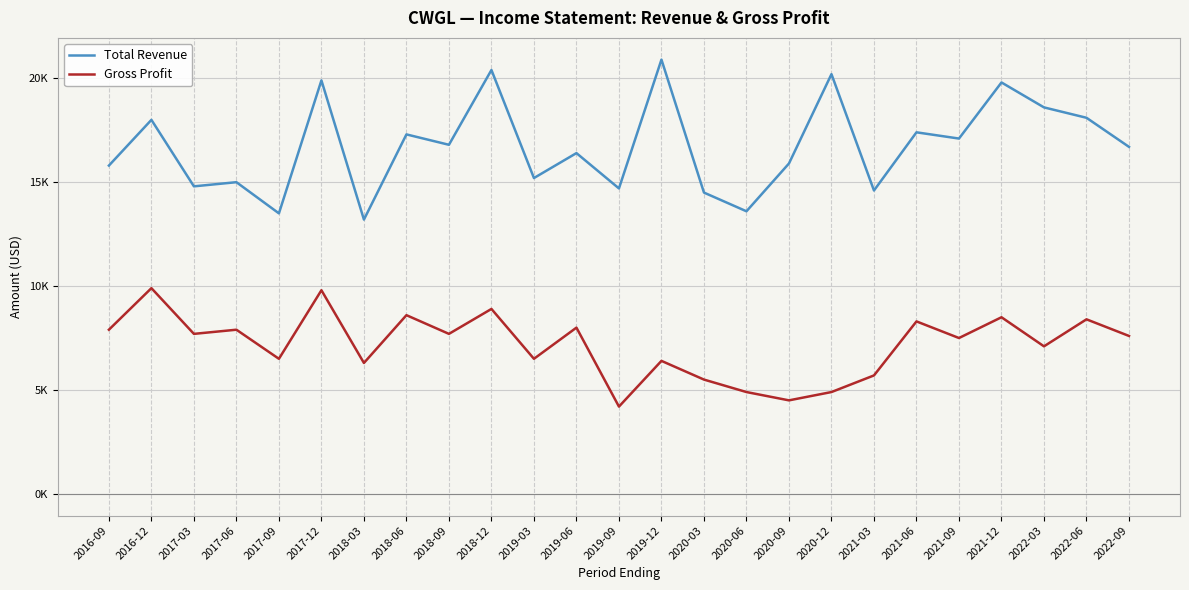

True or false: Total Revenue and Gross Profit cross at least once.

False